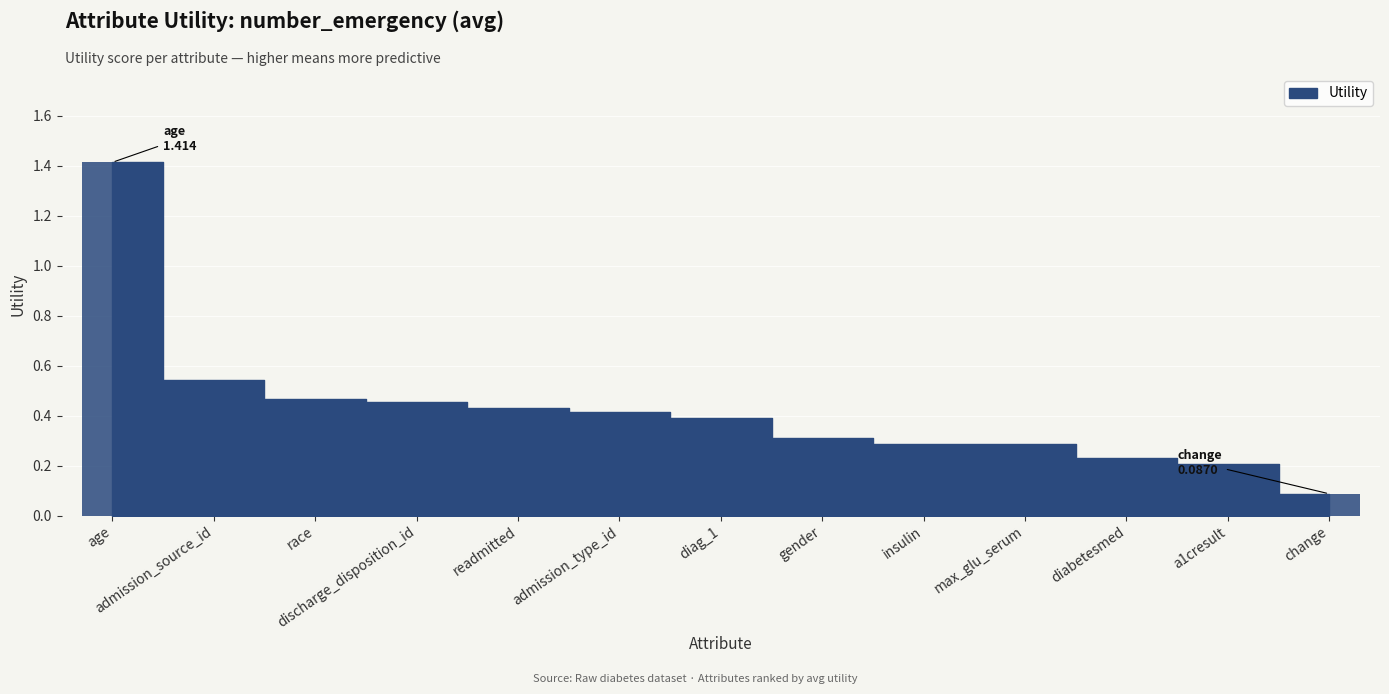

What is the maximum value shown in the chart?

1.4